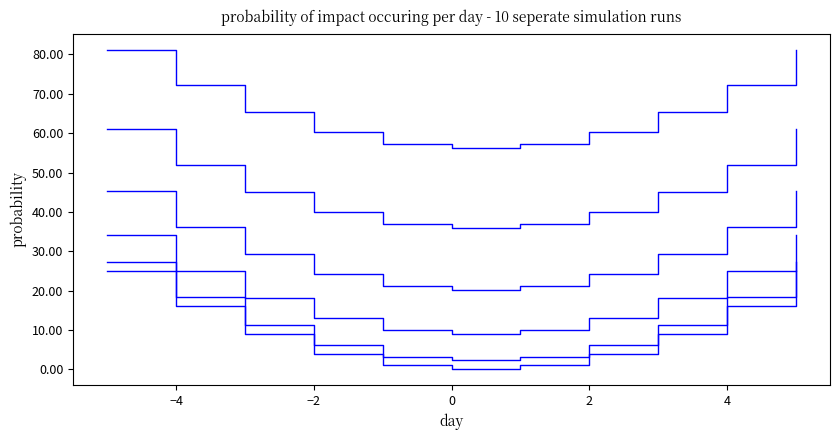

At which category is the sum across all series the highest?

-5